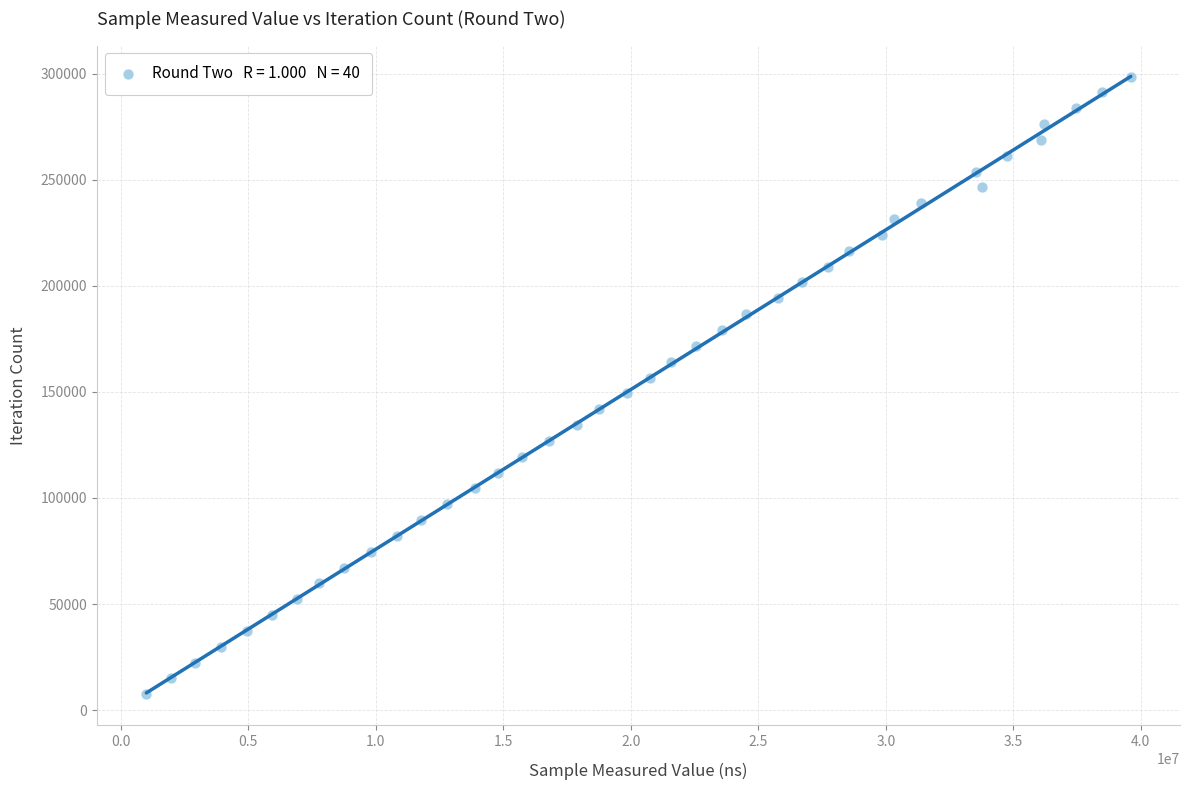

What is the range of X values (max minus min)?

38612111